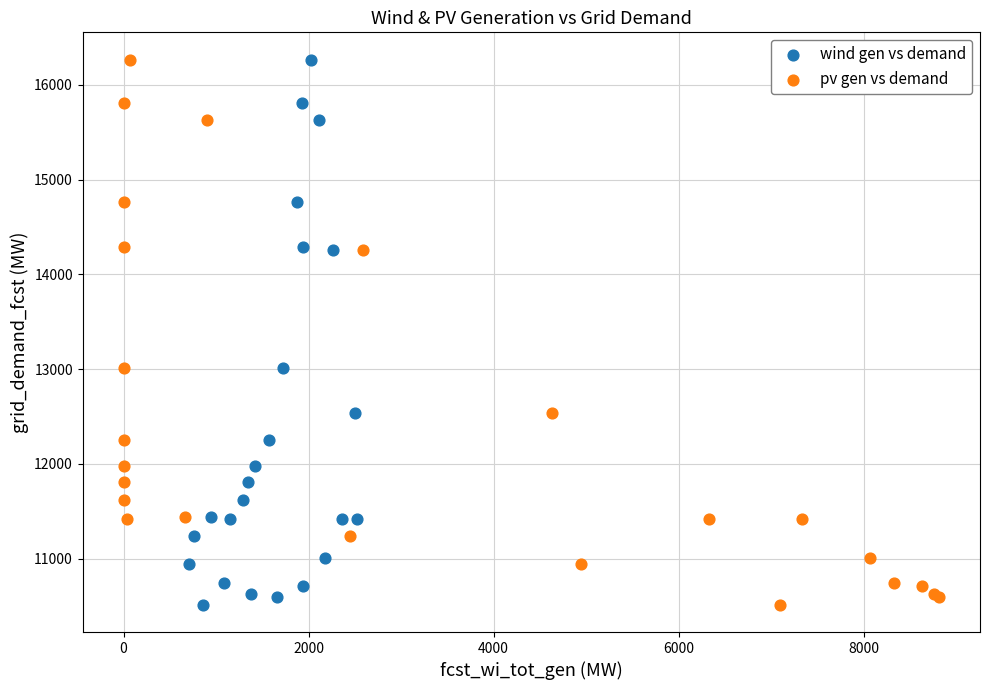

What are all the series names shown in the legend?

wind gen vs demand, pv gen vs demand